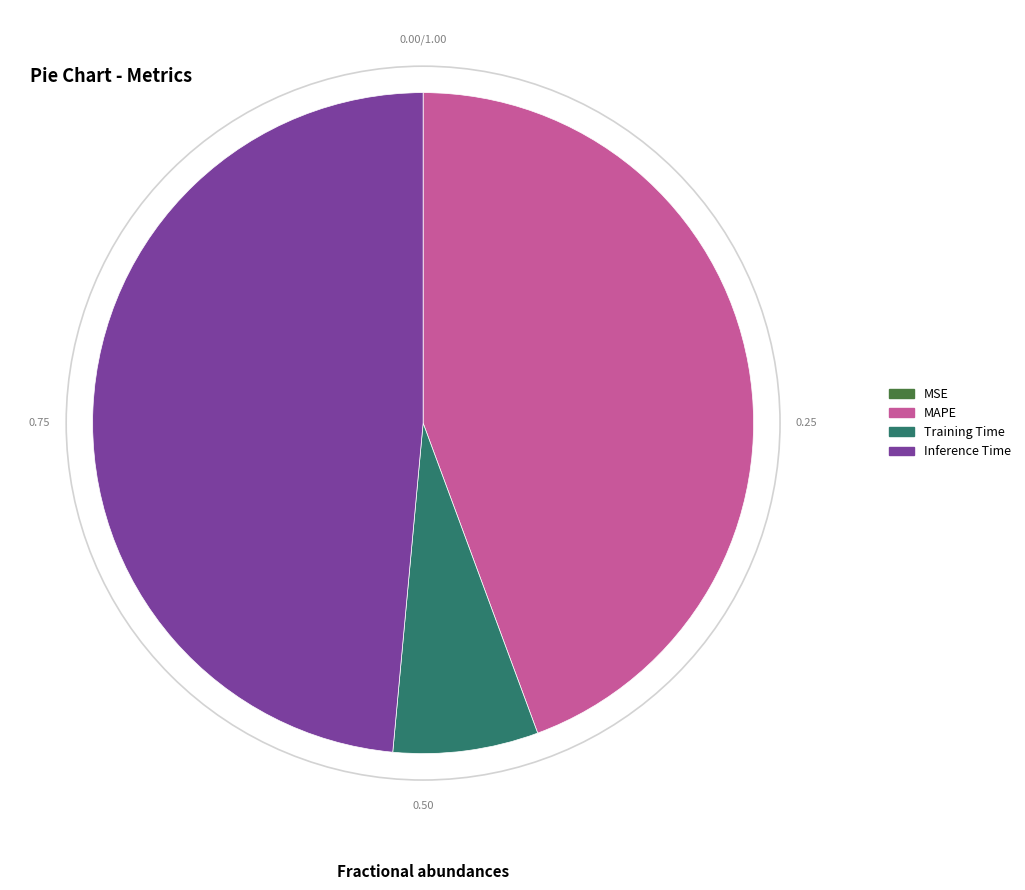

Do Inference Time and Training Time together represent more than half of the pie?

Yes